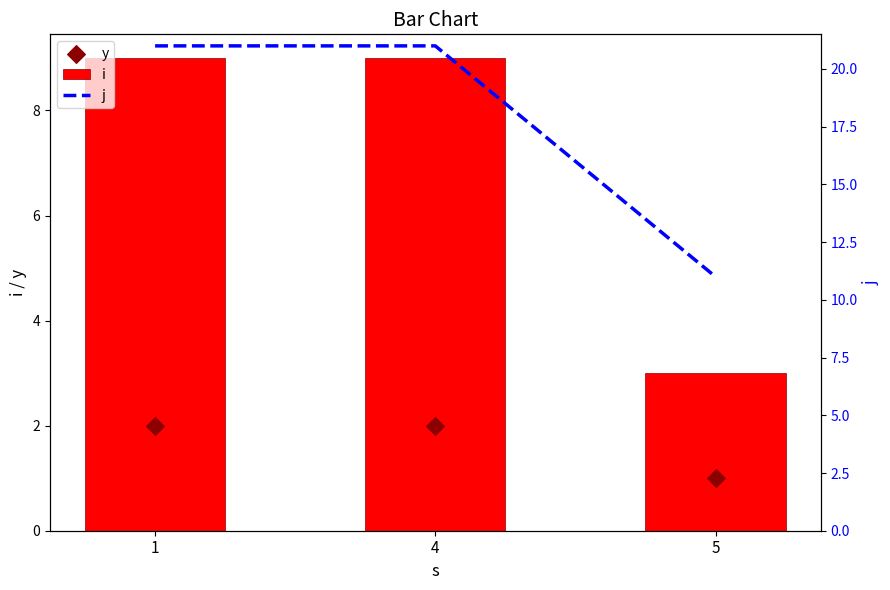

Which series reaches the minimum Y coordinate?

y